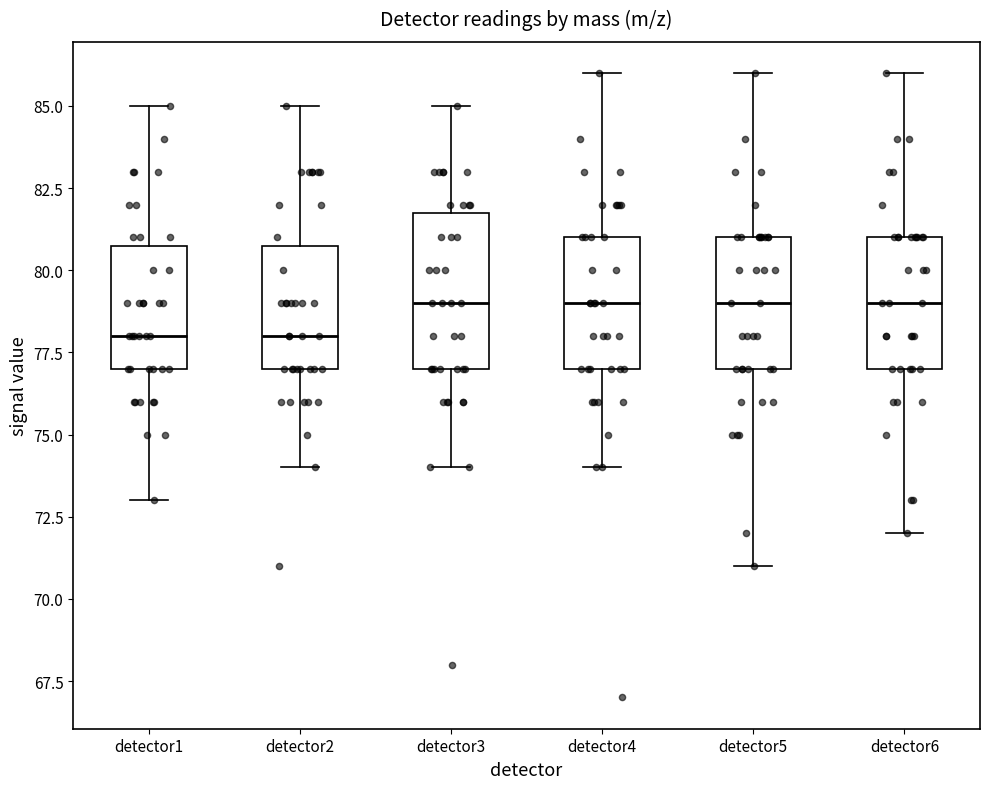

Where does the upper whisker of the box for detector2 end on the y-axis? The values are not printed on the chart, so give them approximately, as read against the axis.

85